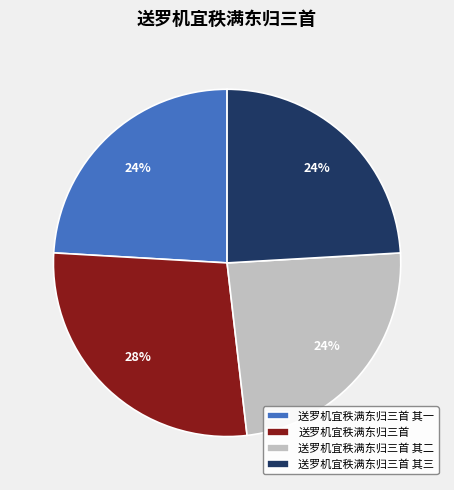

Is there any slice that represents more than half of the pie?

No